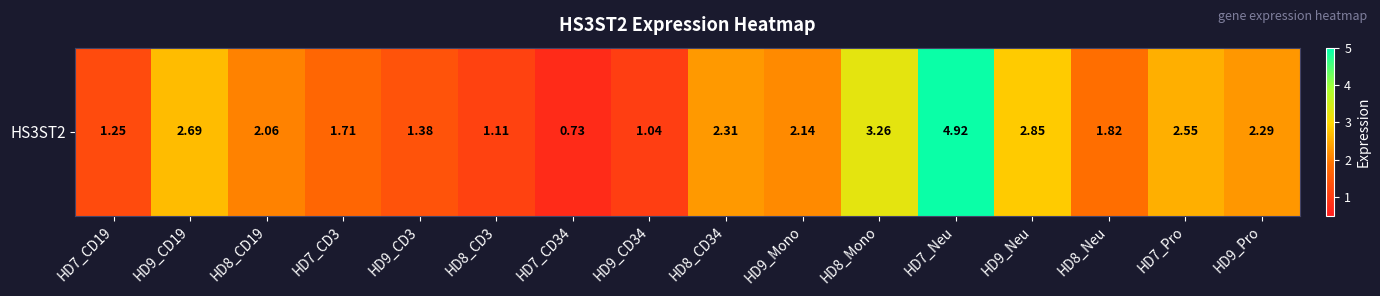

Which category has the lowest value across all series?

HD7_CD34